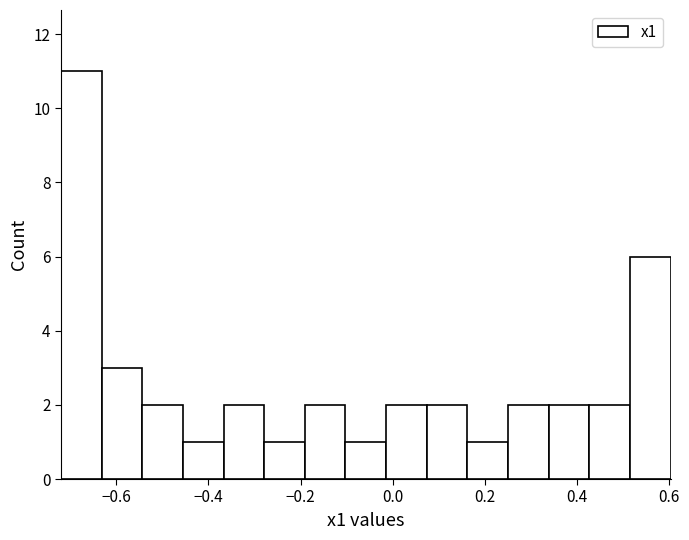

What is the height of the bar covering 0.08 to 0.16 on the x-axis? Neither the bar edges nor the heights are printed on the chart, so give them approximately, as read against the axes.

2